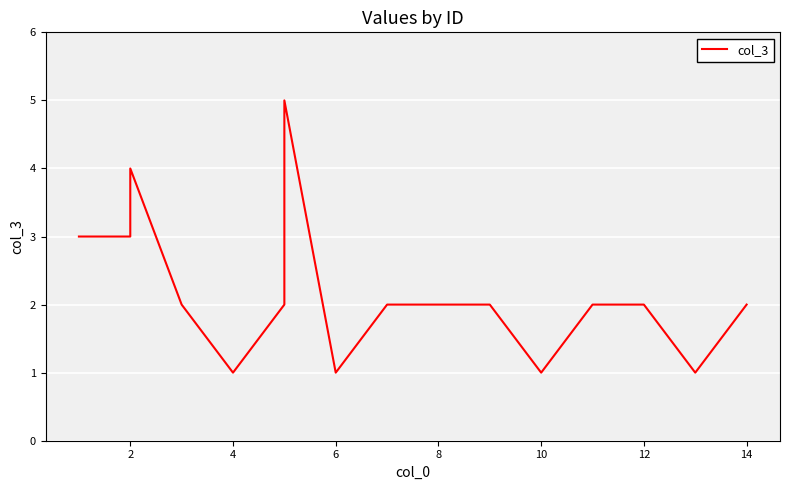

What is the difference between the maximum and minimum values?

4